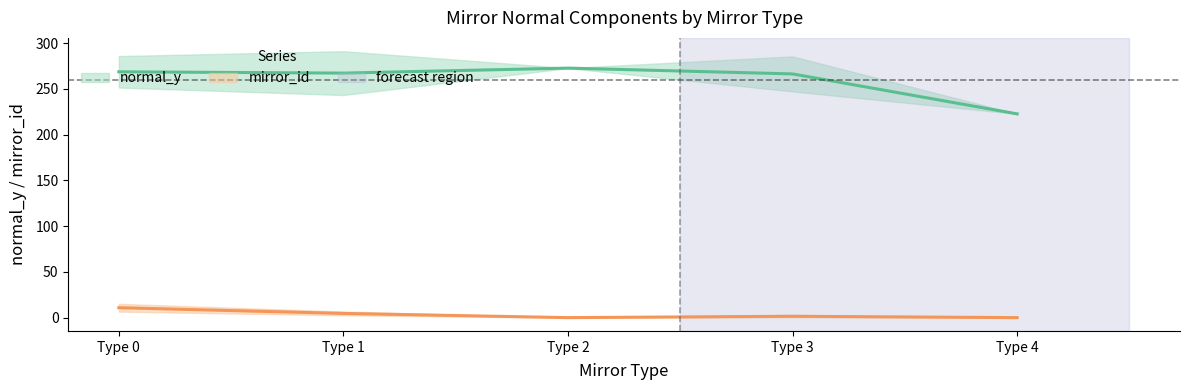

True or false: normal_y and mirror_id intersect in this chart.

False